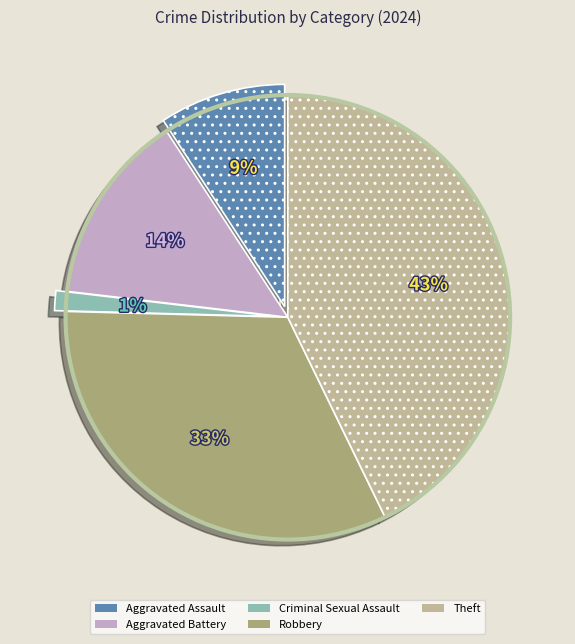

Does Aggravated Assault account for over 50% of the chart?

No